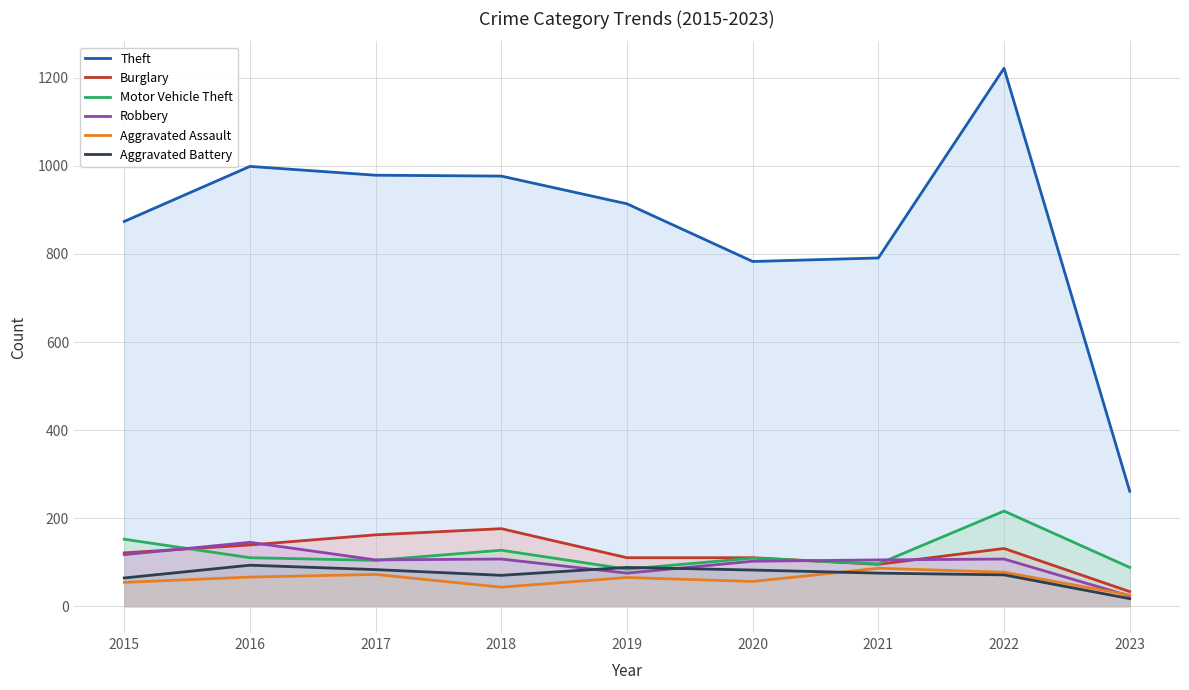

Reading right to left, list all the values displayed in this chart.

Theft: 261	1222	791	783	914	977	979	999	874
Burglary: 33	131	95	110	110	176	162	139	121
Motor Vehicle Theft: 88	216	96	109	84	127	104	110	152
Robbery: 23	107	105	102	75	107	105	145	117
Aggravated Assault: 25	77	86	56	65	43	72	66	54
Aggravated Battery: 17	71	75	82	88	70	83	93	64